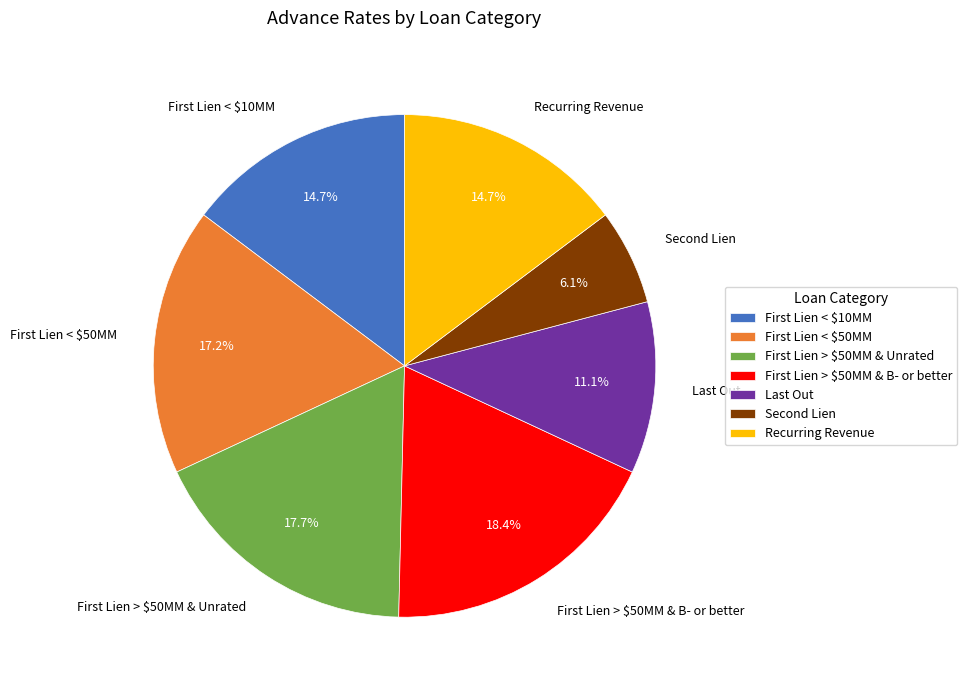

To the nearest percent, what is the difference between the largest and smallest slice percentages?

12%